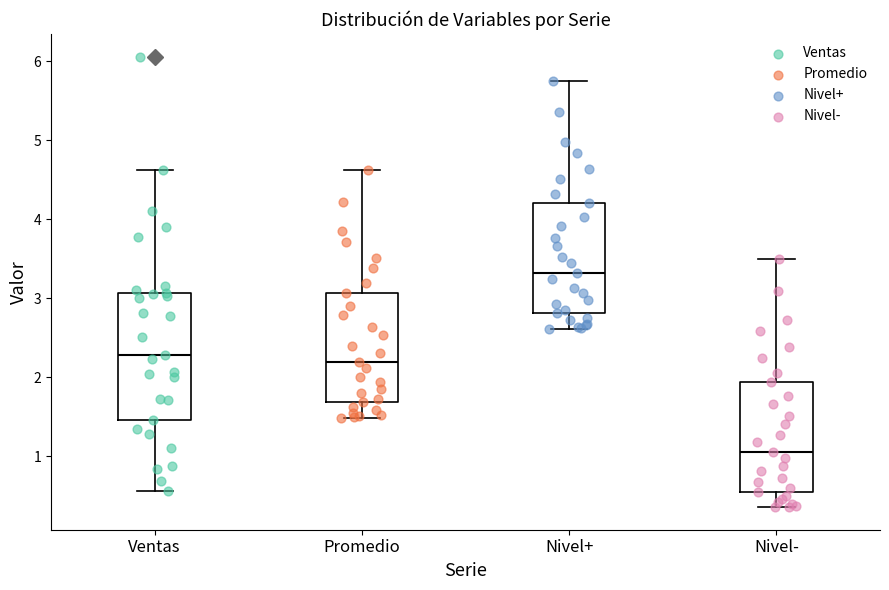

Reading left to right, read every box against the y-axis: the position of its median line, the range the box covers, and the ends of its whiskers. The values are not printed on the chart, so give them approximately, as read against the axis.

Ventas: median 2.3, box 1.5 to 3.1, whiskers 0.6 to 4.6
Promedio: median 2.2, box 1.7 to 3.1, whiskers 1.5 to 4.6
Nivel+: median 3.3, box 2.8 to 4.2, whiskers 2.6 to 5.8
Nivel-: median 1.1, box 0.6 to 1.9, whiskers 0.4 to 3.5